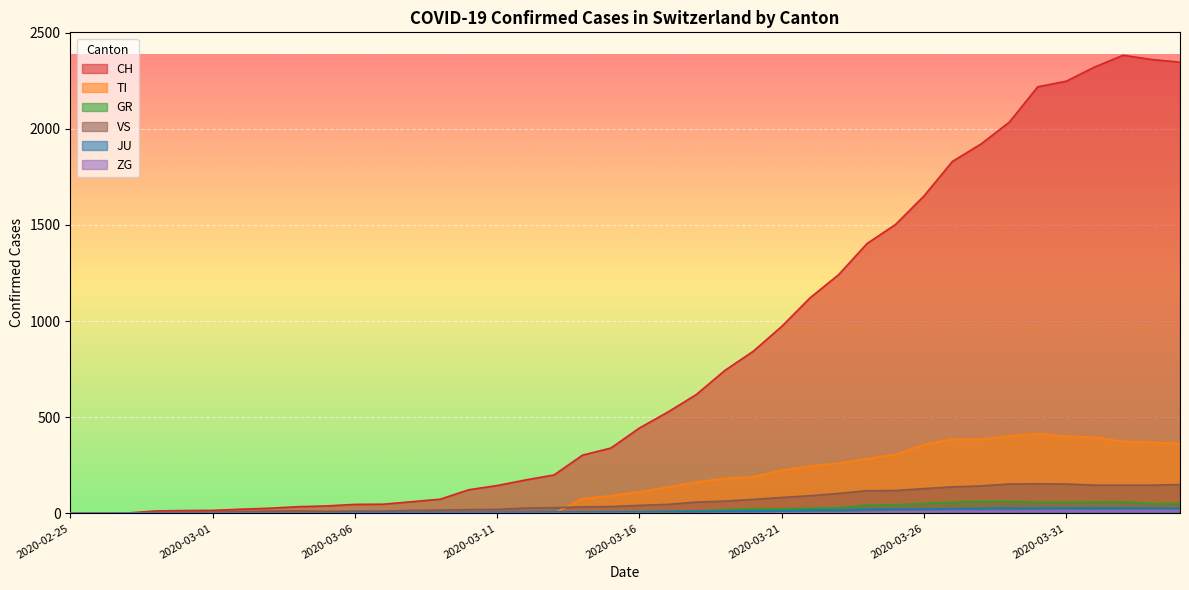

True or false: ZG and GR intersect in this chart.

False